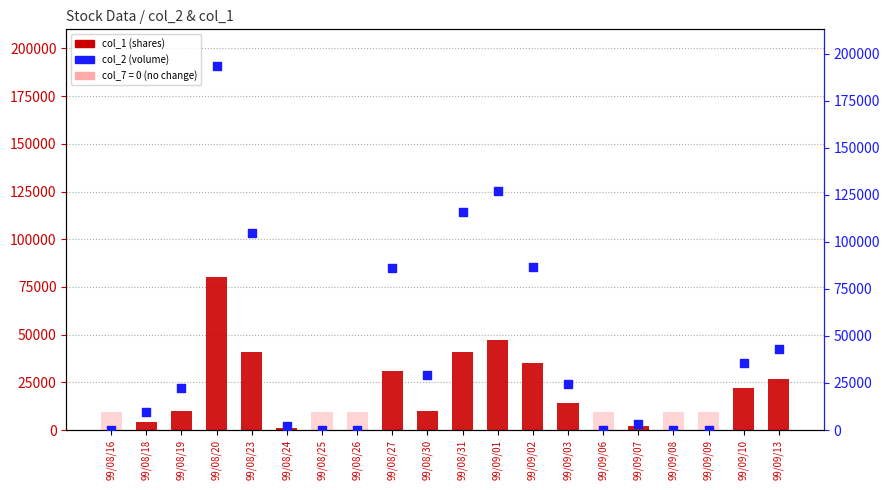

What is the total value across all series at 99/09/07?

5060